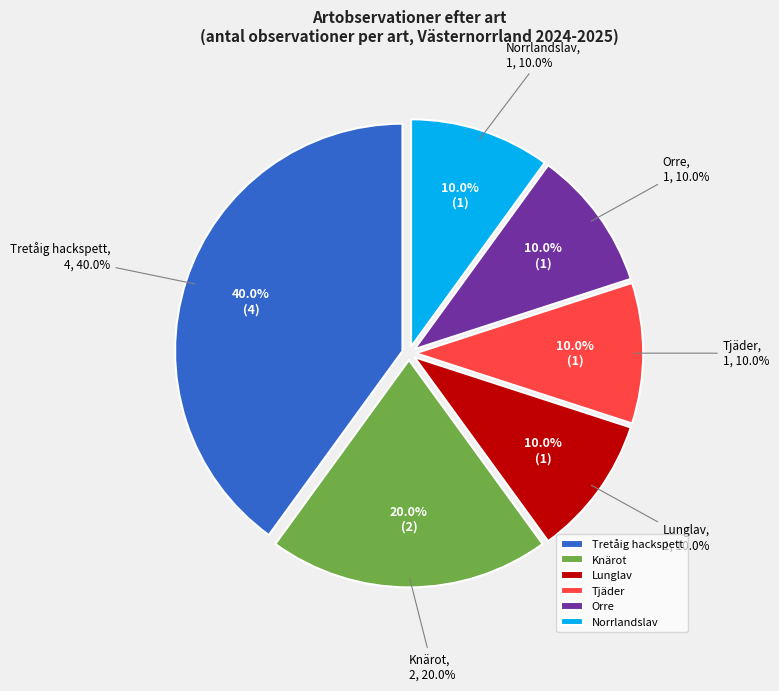

Which category has the smallest portion of the pie?

Norrlandslav (126627675)